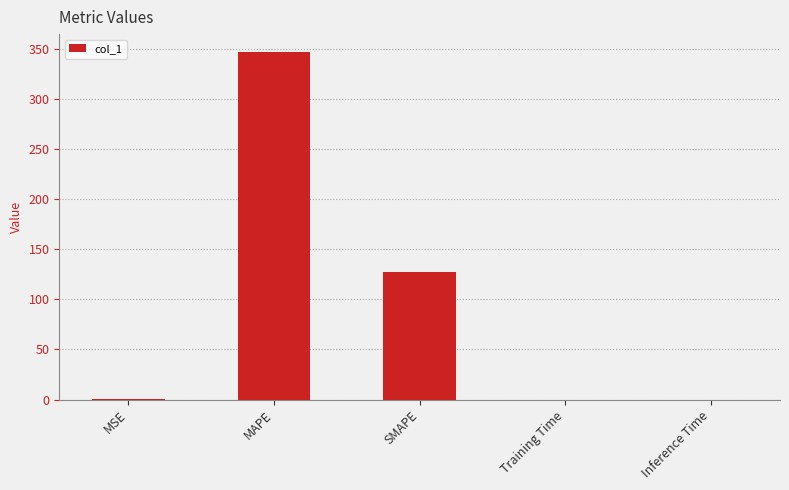

What is the approximate value at MAPE?

347.2